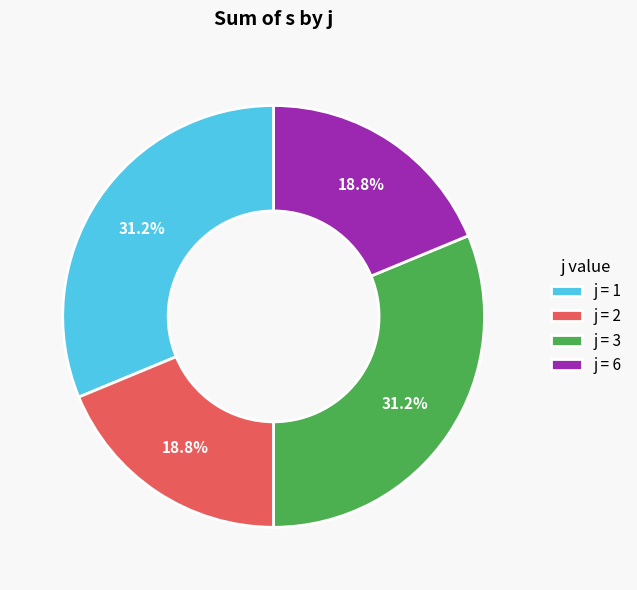

Which has a higher value, j = 1 or j = 6?

j = 1